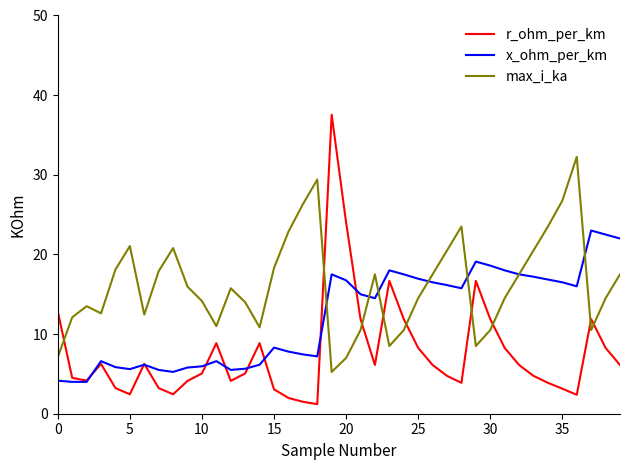

Rank the series by their average value, from lowest to highest.

r_ohm_per_km, x_ohm_per_km, max_i_ka